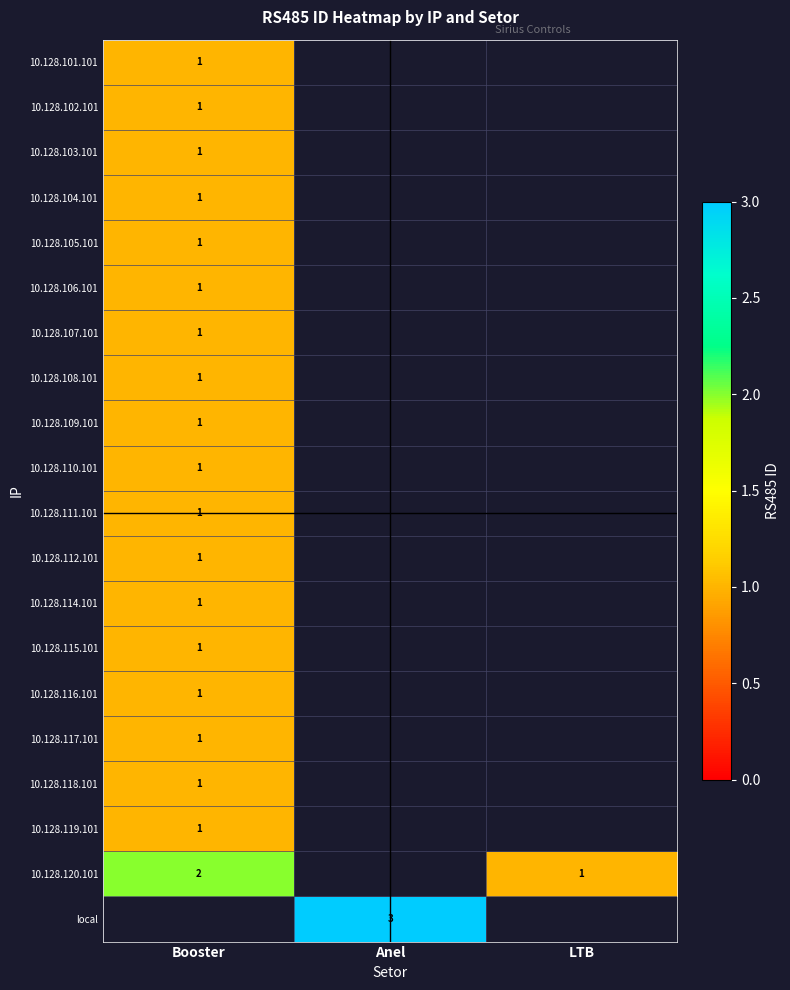

The 10.128.116.101 series shows 1 at Booster. True or false?

True